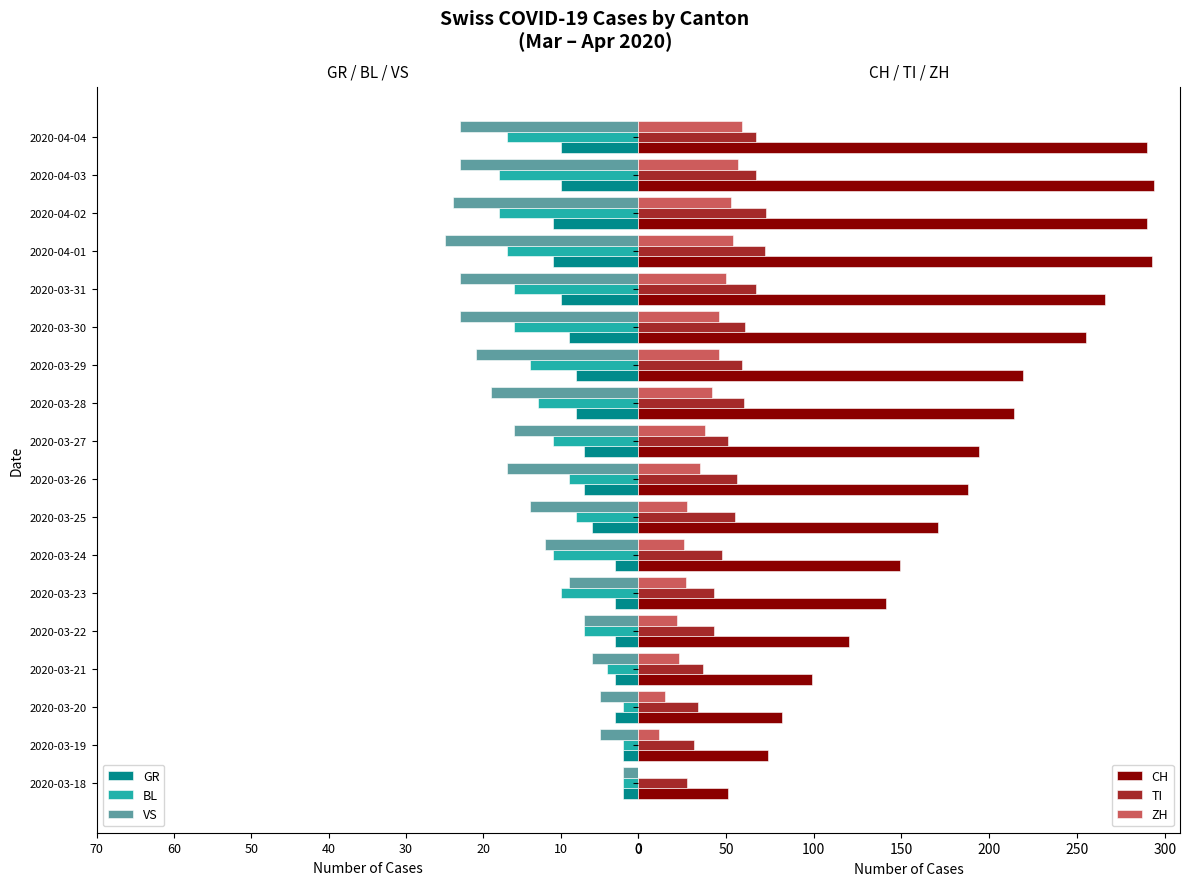

What is the sum of all CH values?

3390